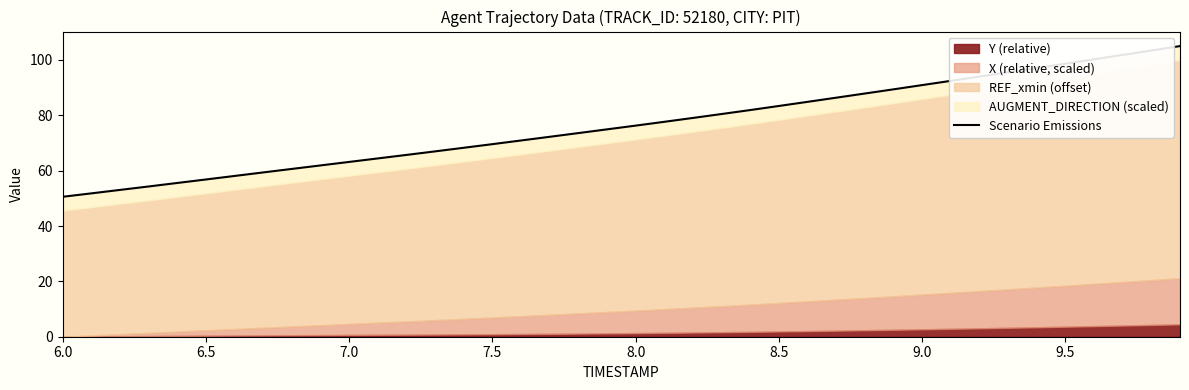

What is the smallest value displayed?

50.6